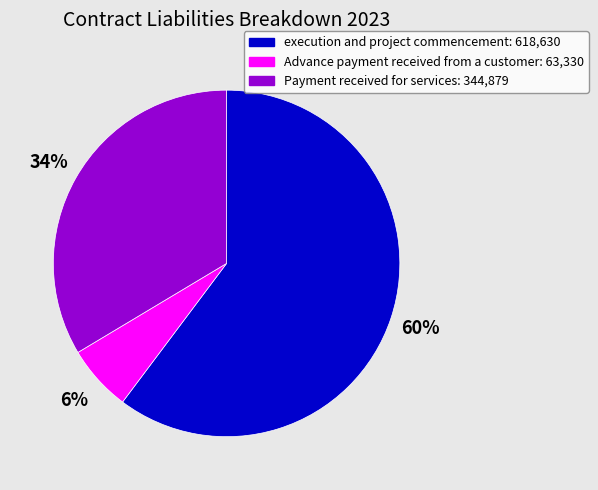

How many segments does this pie chart have?

3